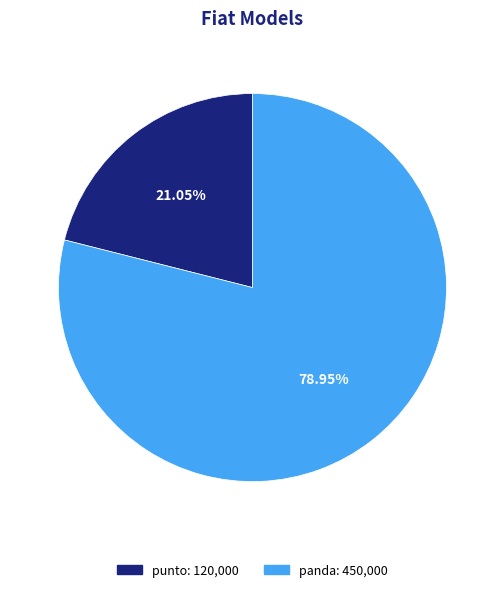

What percentage is the punto slice, to the nearest percent?

21%